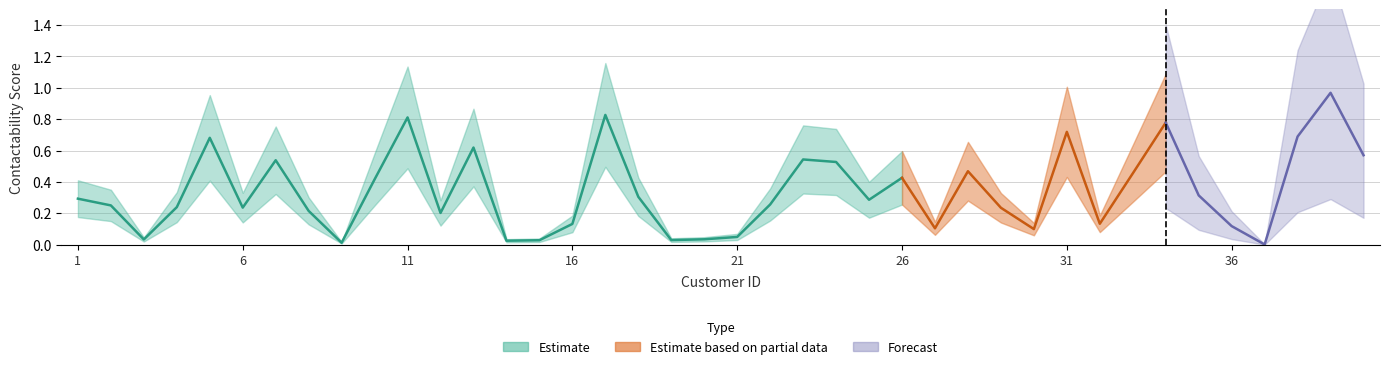

Does the chart display data point markers on the line(s)?

No